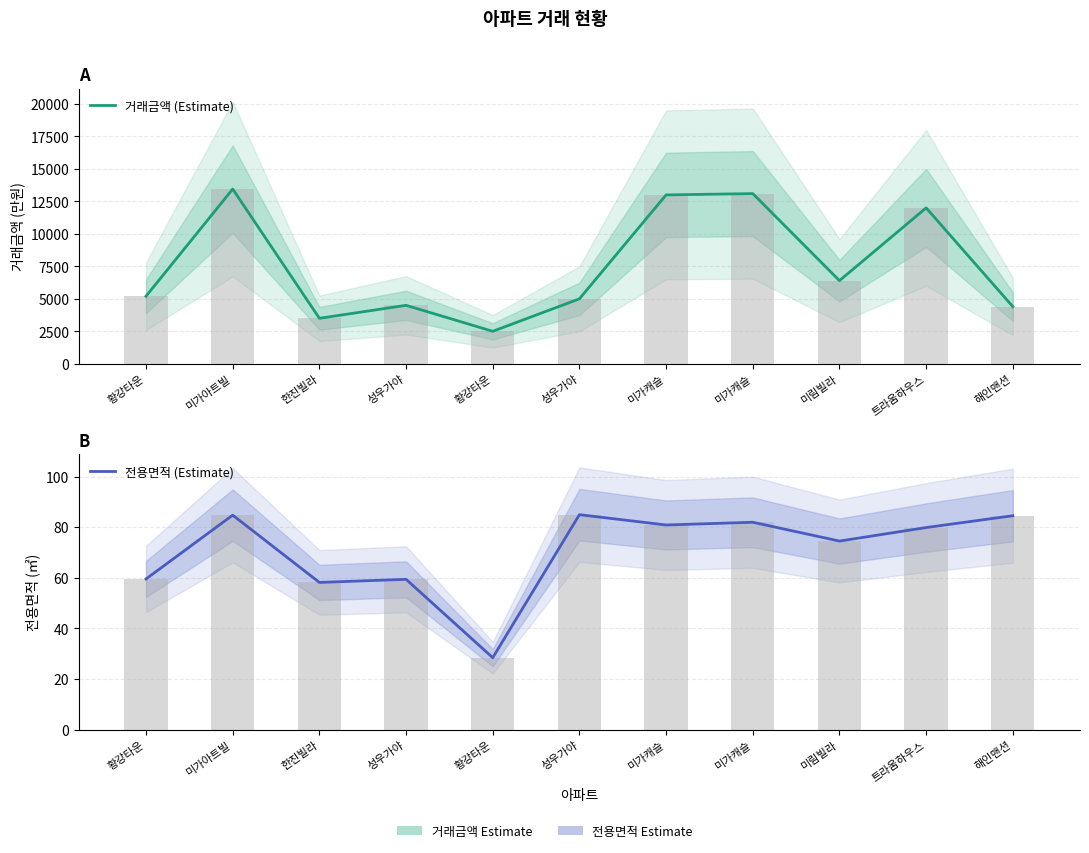

What are all the series names shown in the legend?

거래금액 (Estimate), 전용면적 (Estimate)